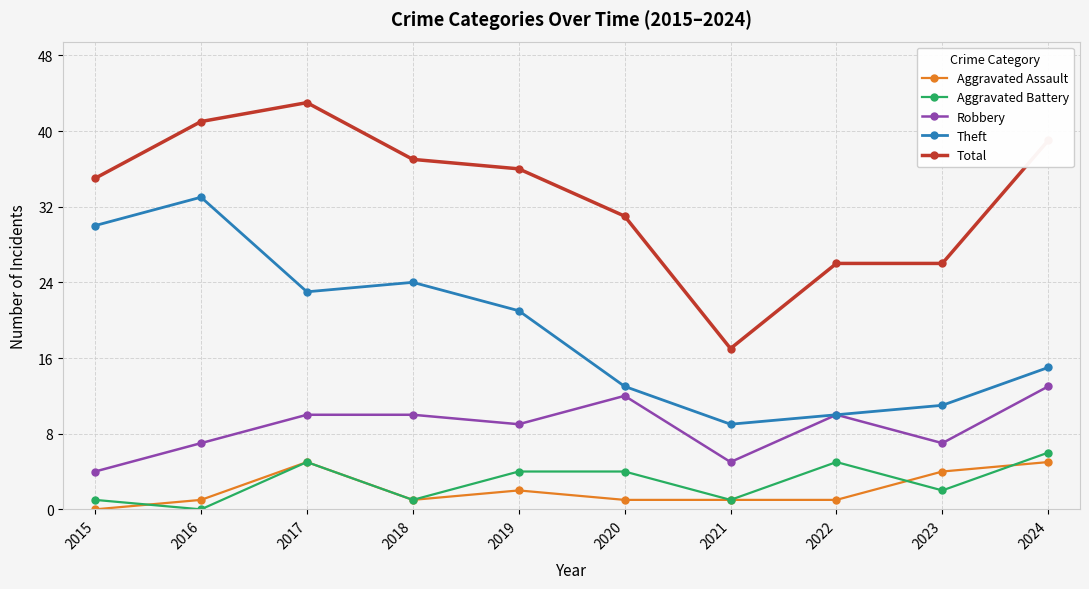

At which category is the sum across all series the highest?

2017